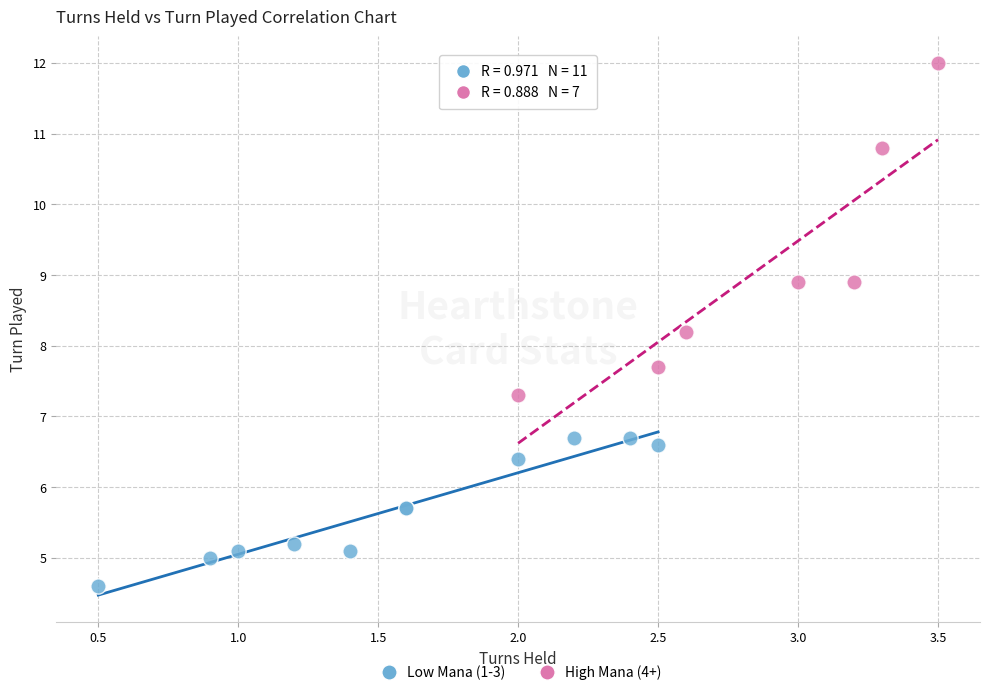

Which series has the largest Y range (max minus min)?

High Mana (4+)